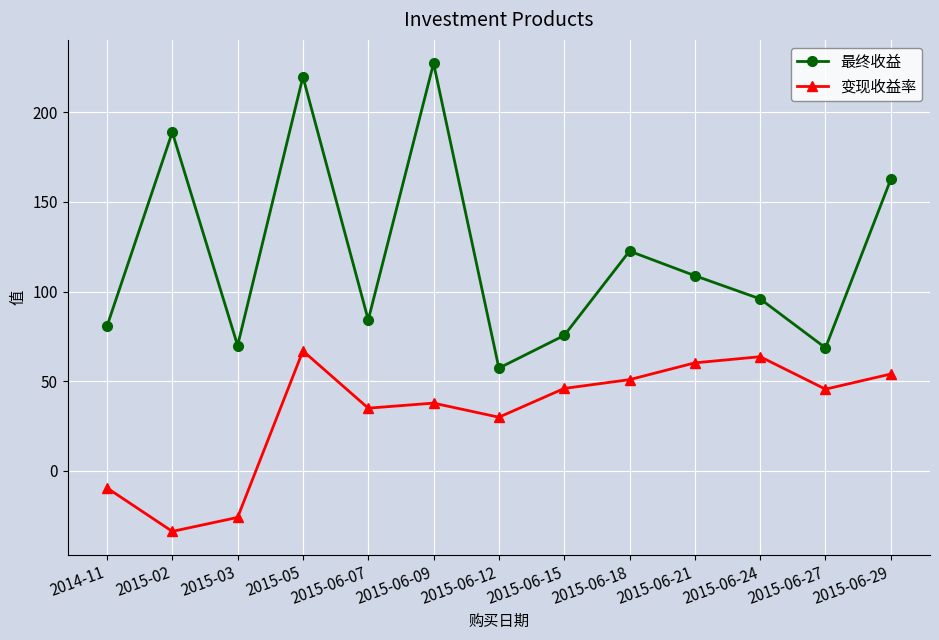

What is the difference between the highest and lowest values at 2015-06-15?

29.6